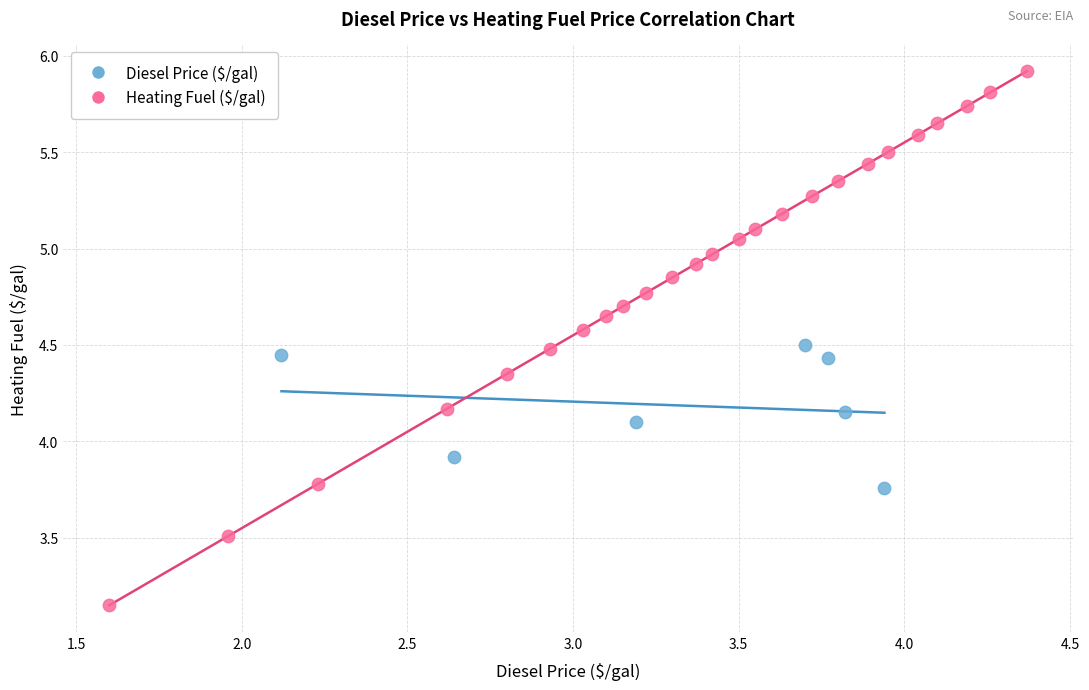

Which series has the largest Y range (max minus min)?

Heating Fuel ($/gal)